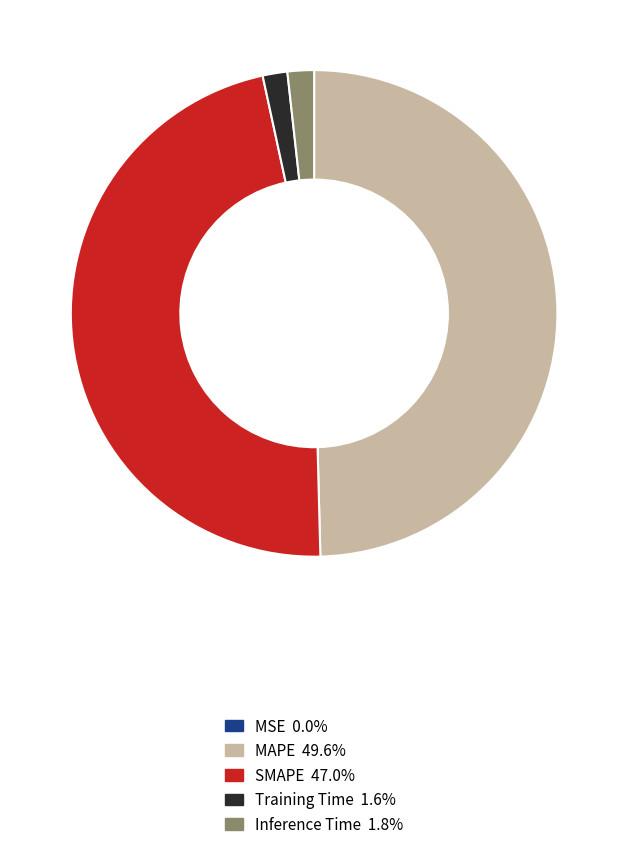

Does Training Time account for over 50% of the chart?

No